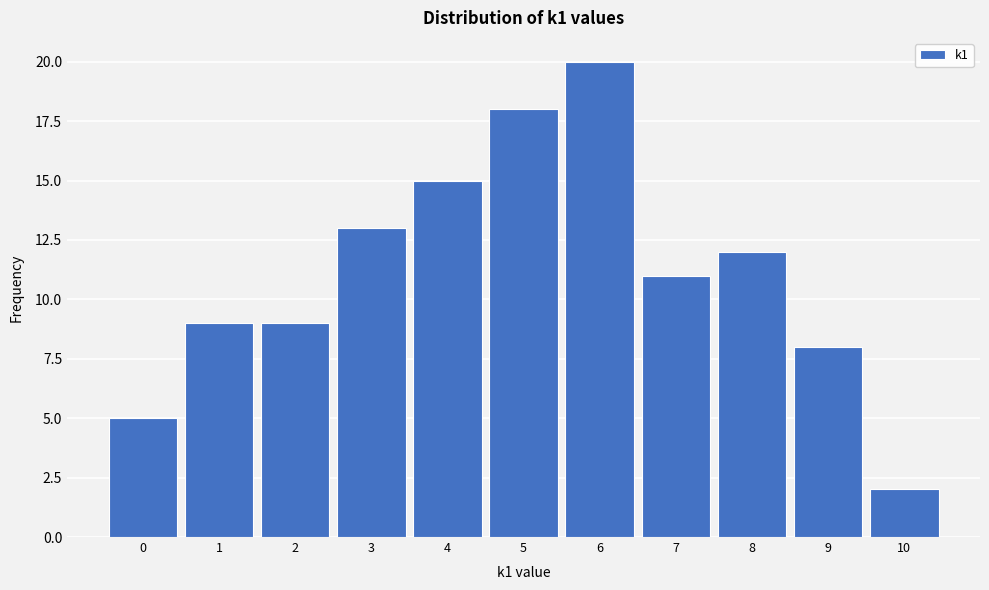

Reading left to right, transcribe this chart: for each bar, give the range it covers on the x-axis and its height. The values are not printed on the chart, so give them approximately, as read against the axis.

-0.5 to 0.5: 5
0.5 to 1.5: 9
1.5 to 2.5: 9
2.5 to 3.5: 13
3.5 to 4.5: 15
4.5 to 5.5: 18
5.5 to 6.5: 20
6.5 to 7.5: 11
7.5 to 8.5: 12
8.5 to 9.5: 8
9.5 to 10.5: 2